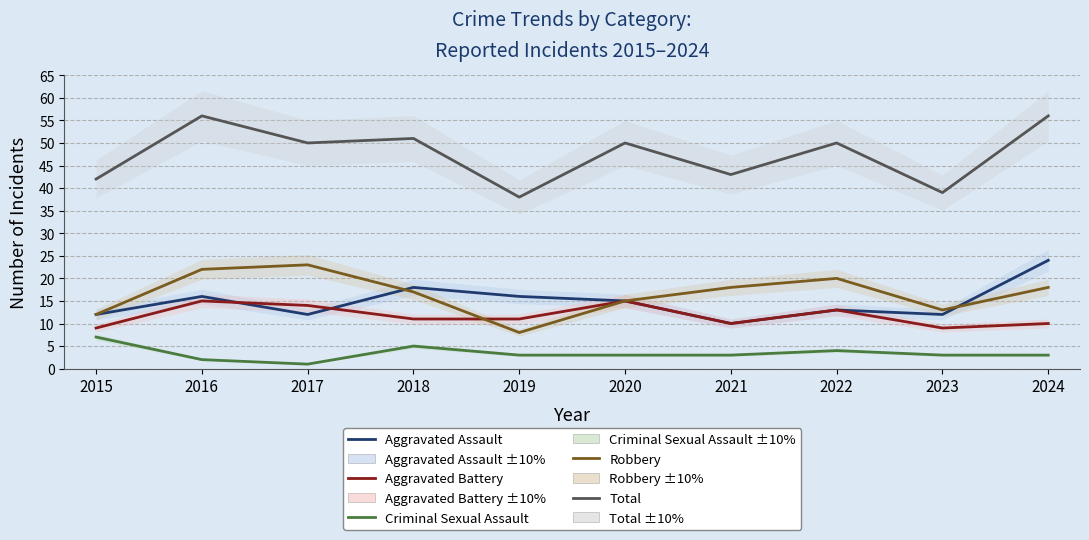

True or false: Criminal Sexual Assault has a value of 10 at 2015.

False